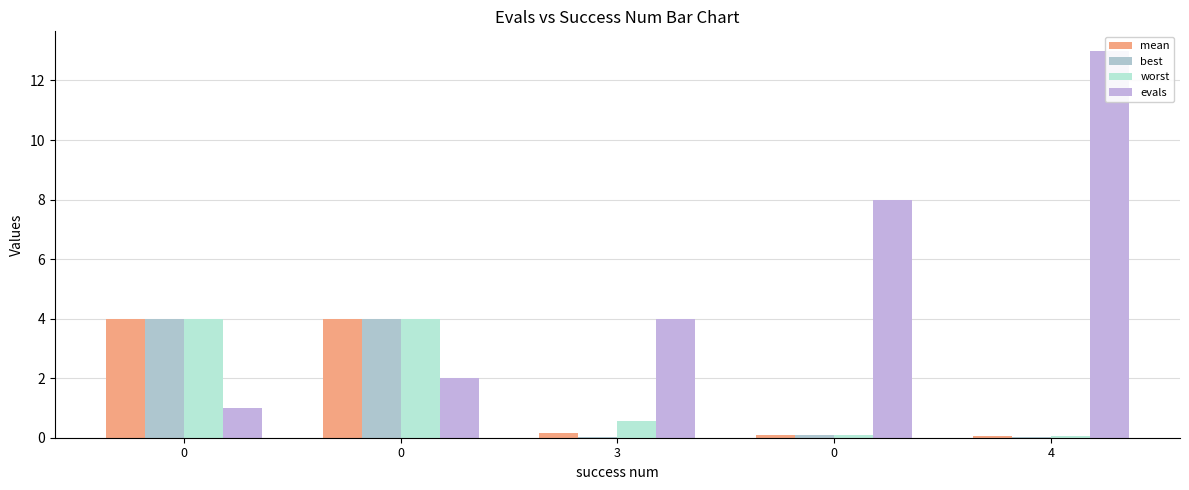

Count the number of data series in this chart.

4